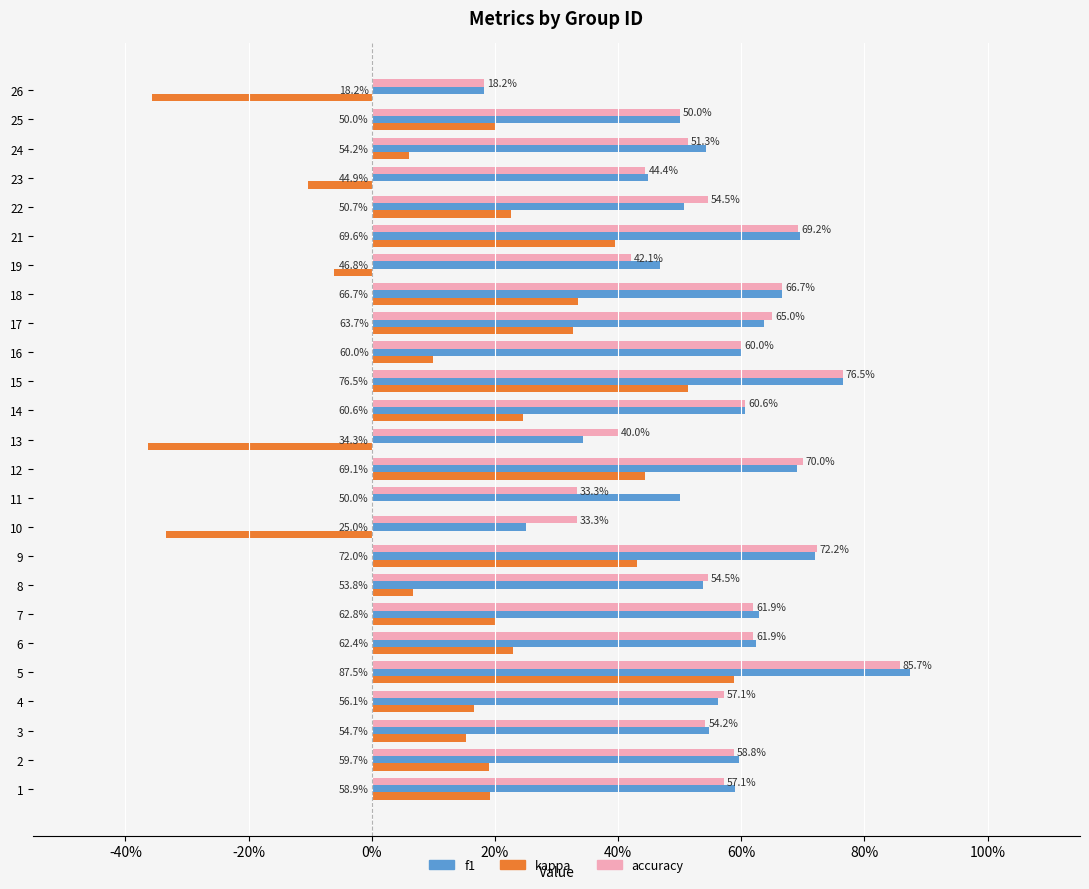

How many data points in kappa are less than 0?

5